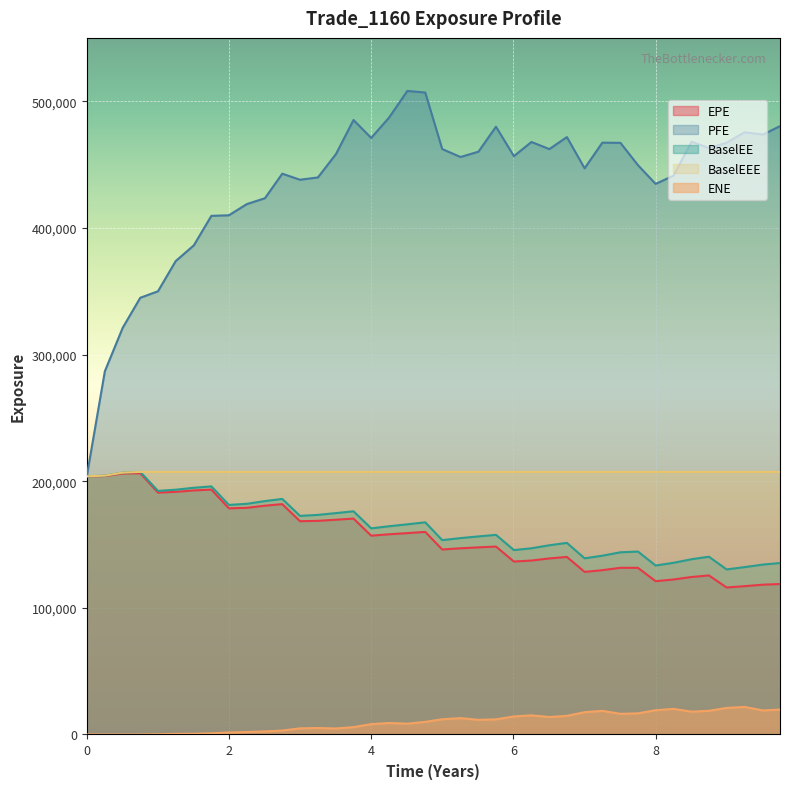

Which series has the largest total across all categories?

PFE